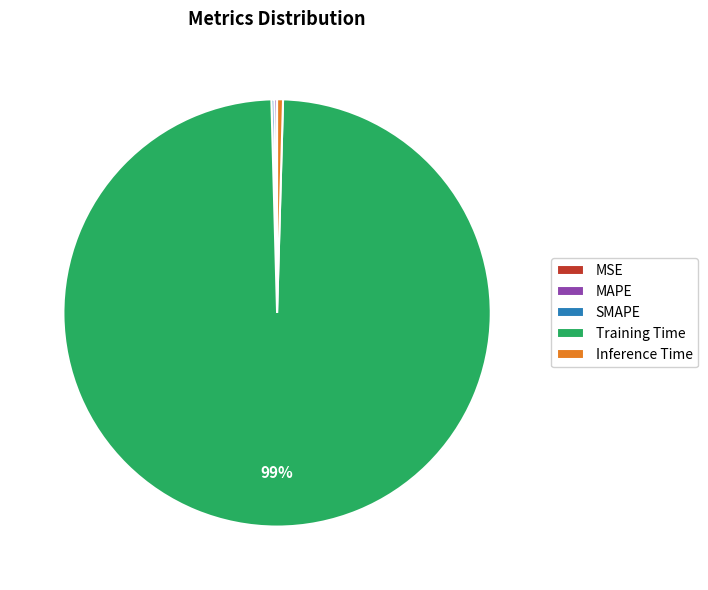

Which slice represents more than half of the pie?

Training Time